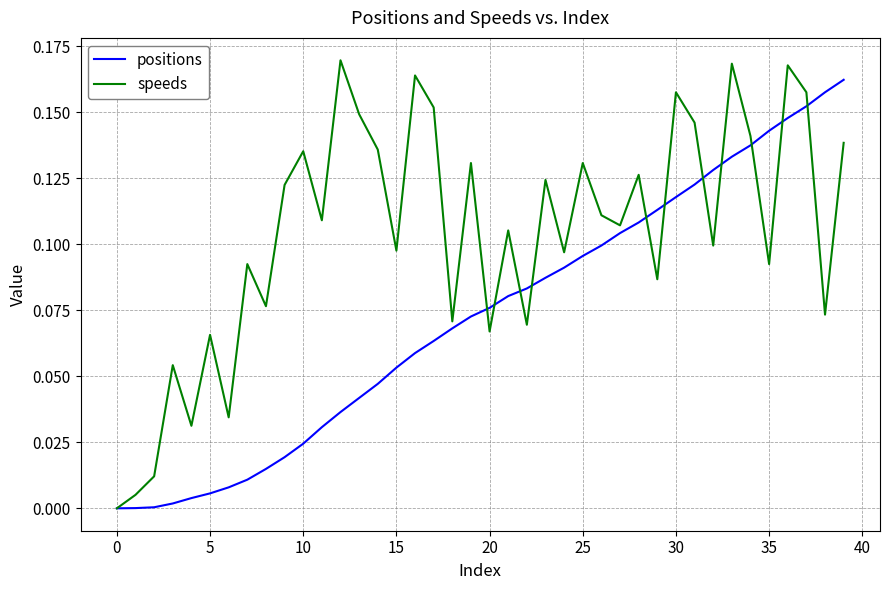

Which series has the largest total across all categories?

speeds